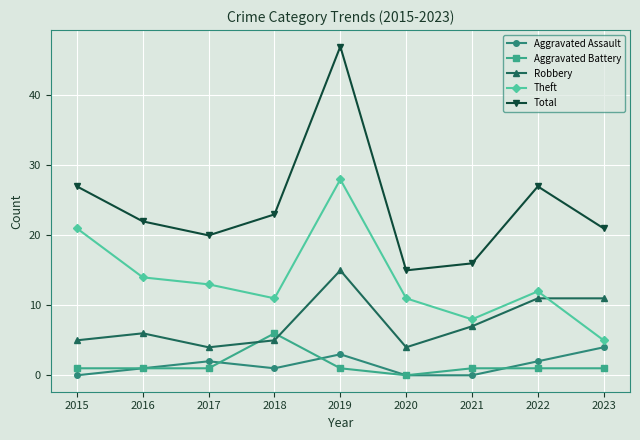

How many Aggravated Assault values are between 0 and 2?

7